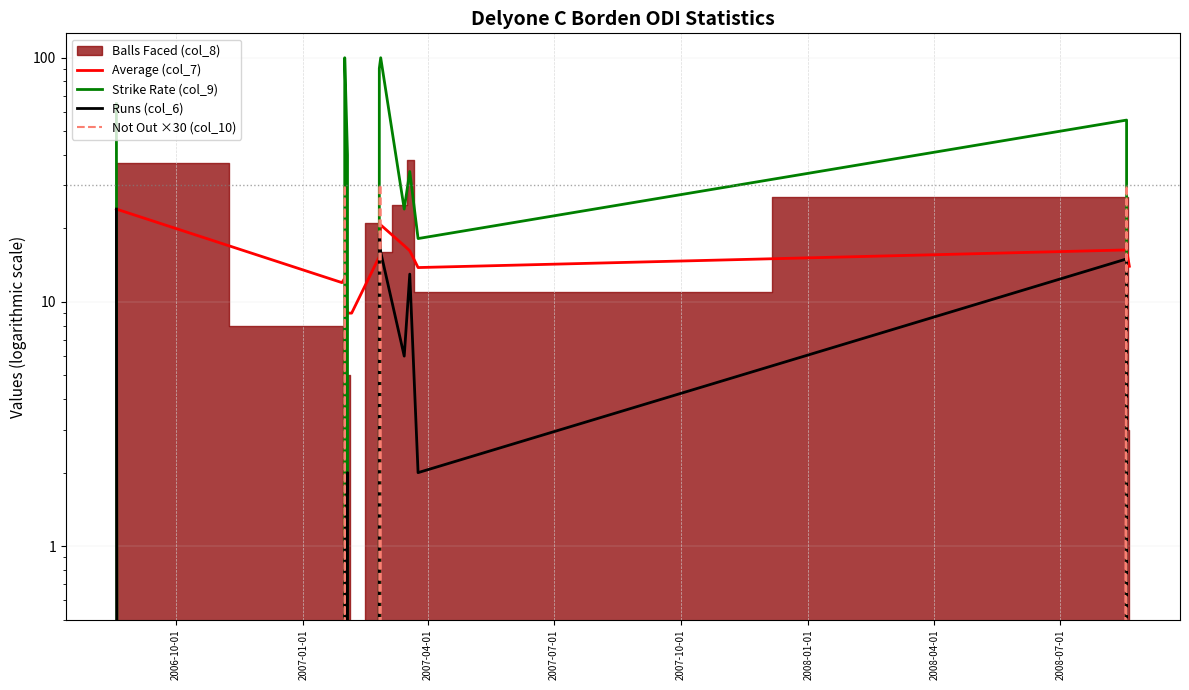

How many interior local valleys does the Average (col_7) series have?

2